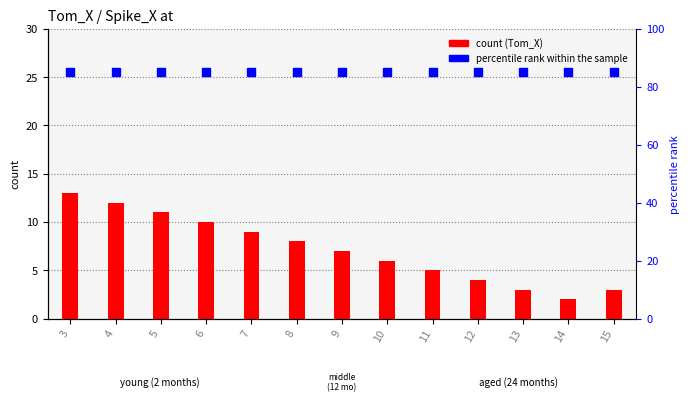

What is the total value across all series at 15?

88